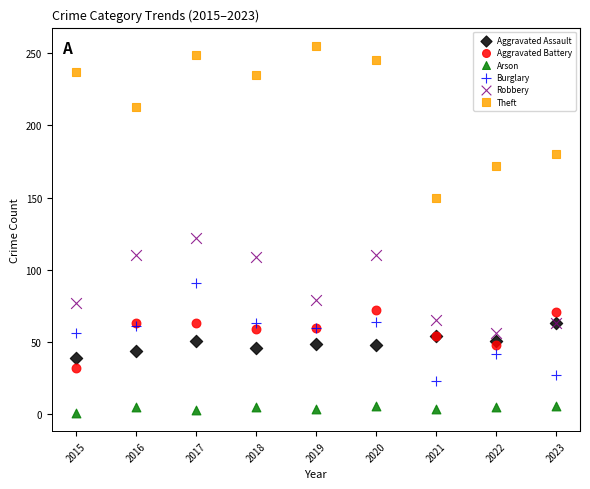

Which series contains the lowest Y value?

Arson